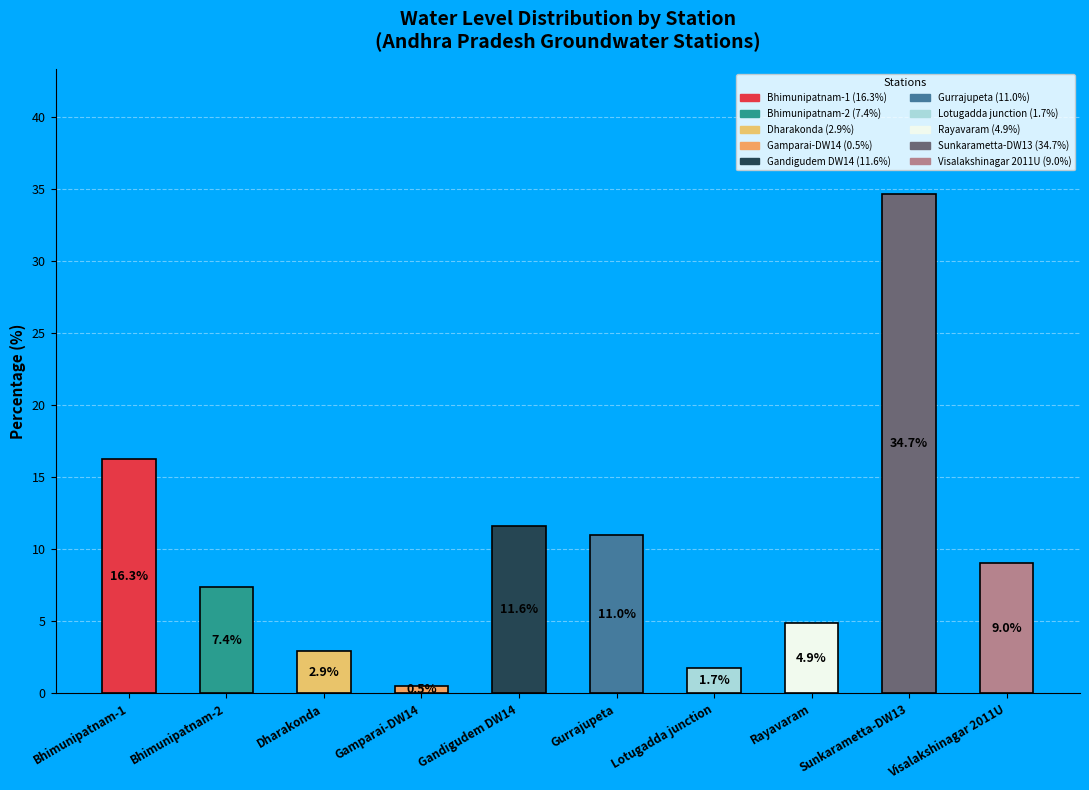

Where is the data nearest to the value 17?

Bhimunipatnam-1